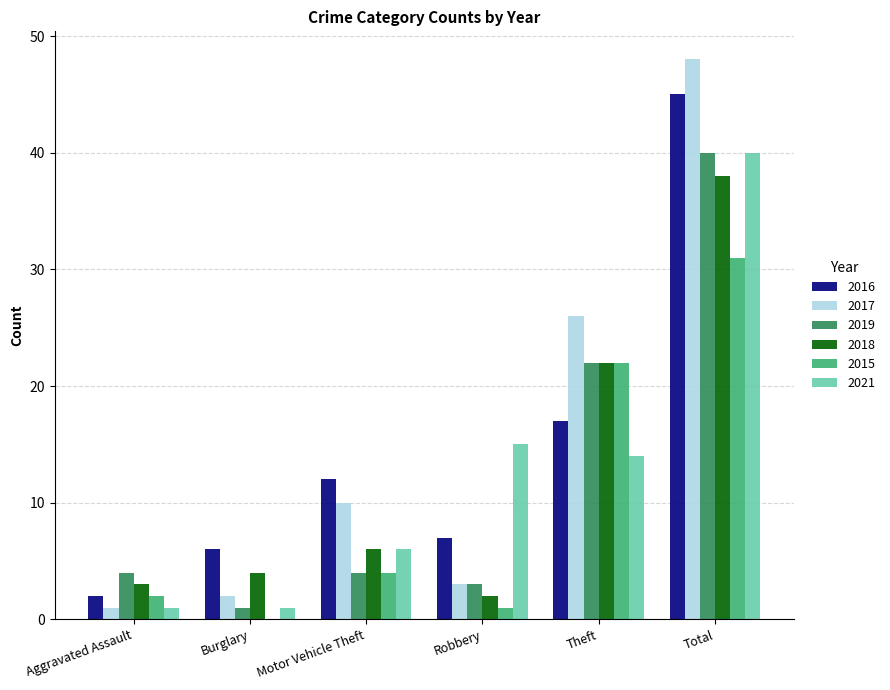

Which category has the highest value in the 2021 series?

Total